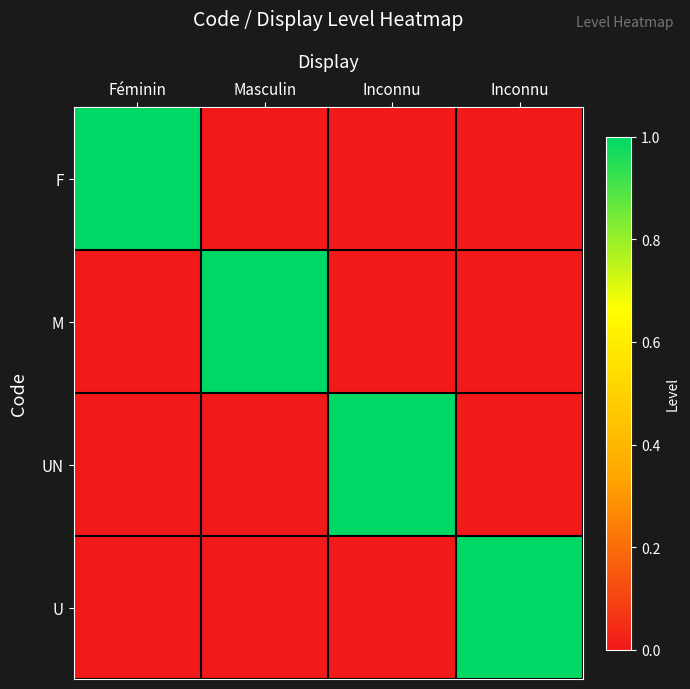

Which series has the largest range (max minus min)?

F